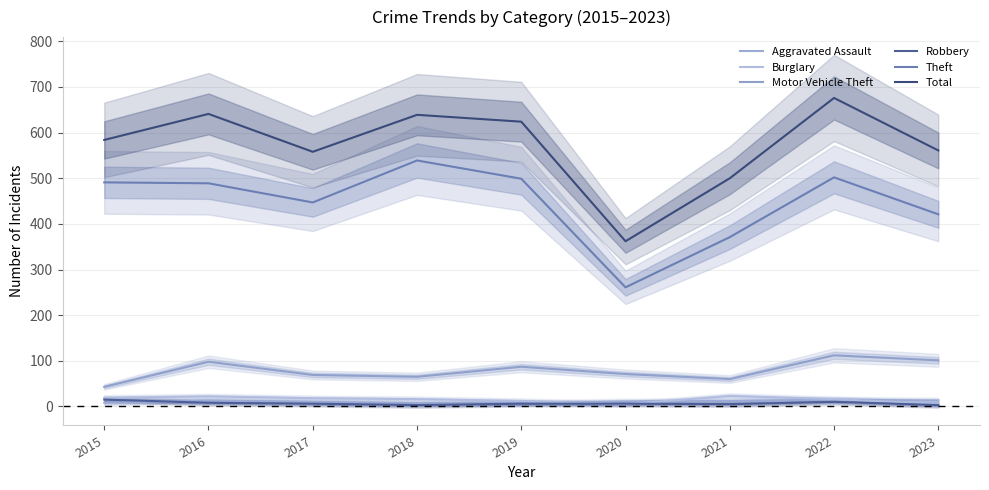

Does the chart have visible grid lines?

Yes